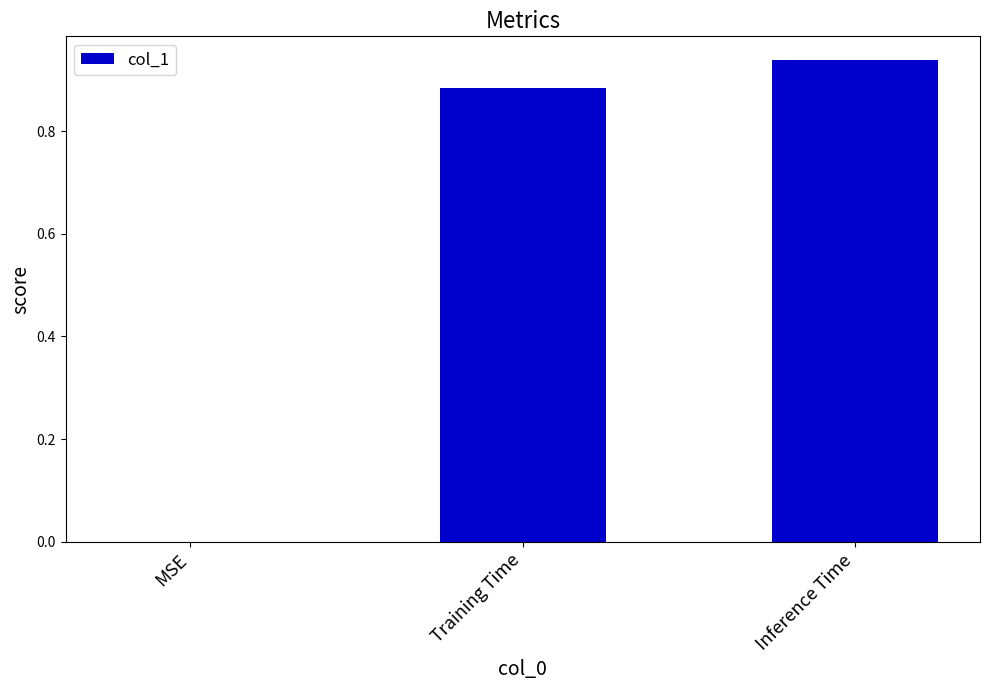

What is the sum of all values?

1.8